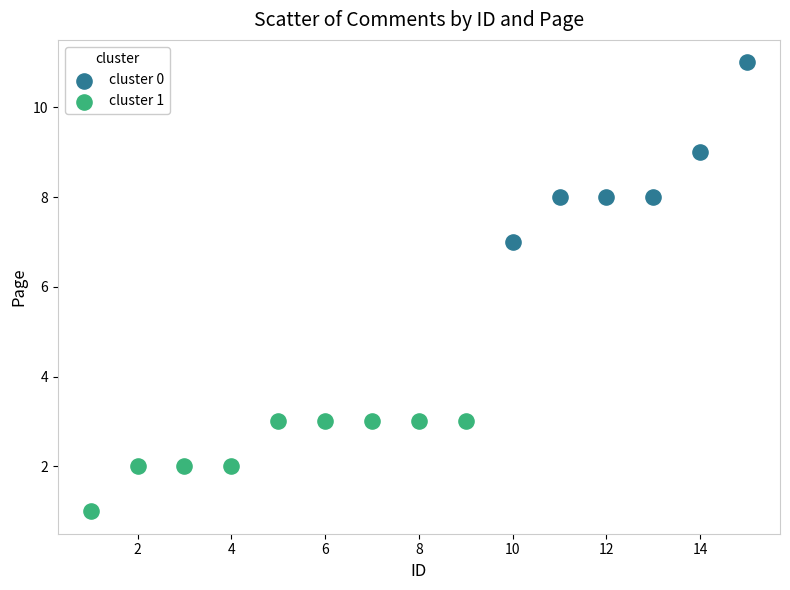

Which series contains the lowest Y value?

cluster 1